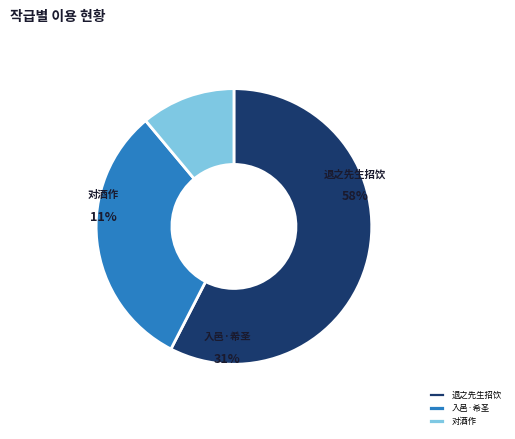

Is there a majority slice in this chart?

Yes